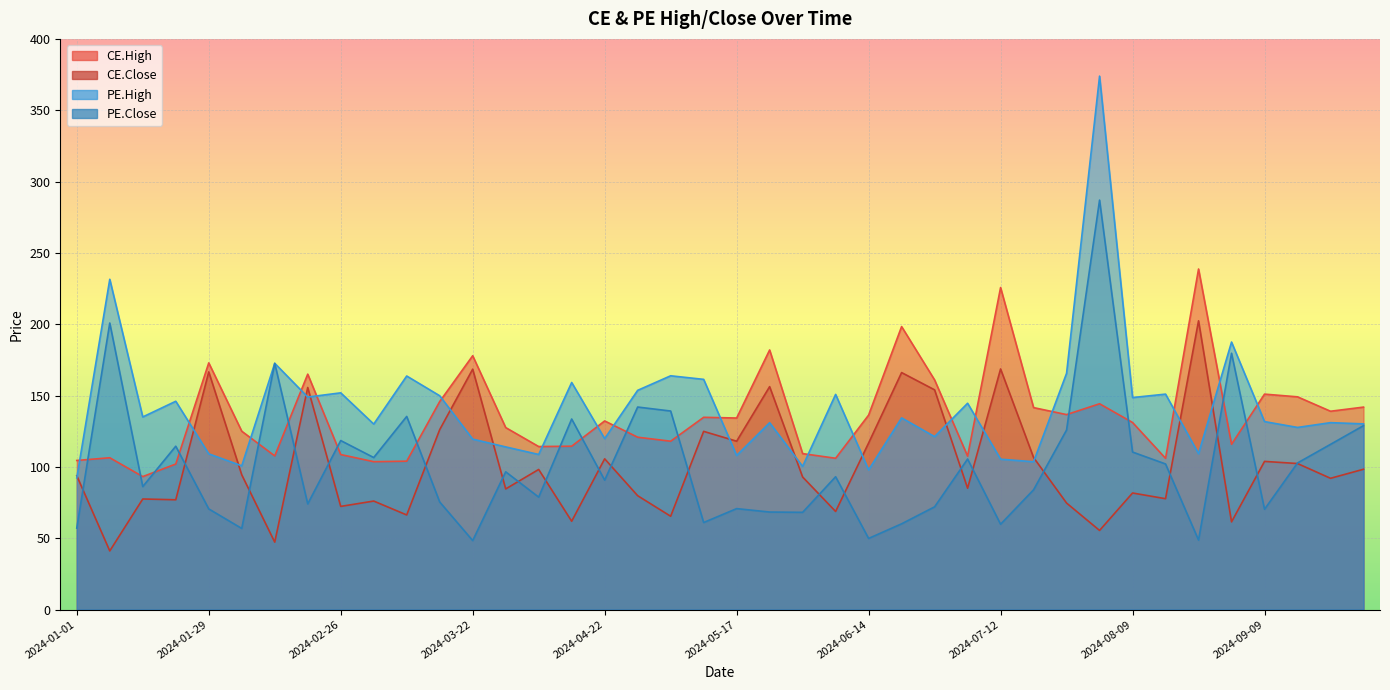

How many lines are shown in the chart?

4